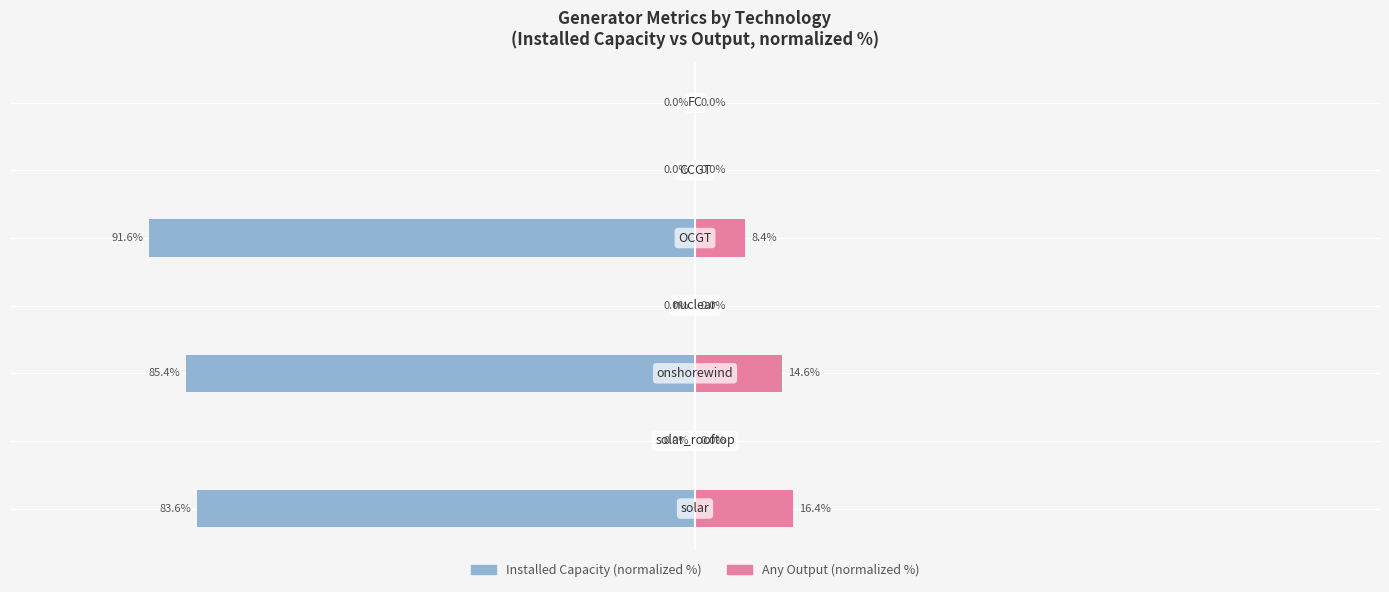

How many data points in Any Output (normalized) are above 0?

3